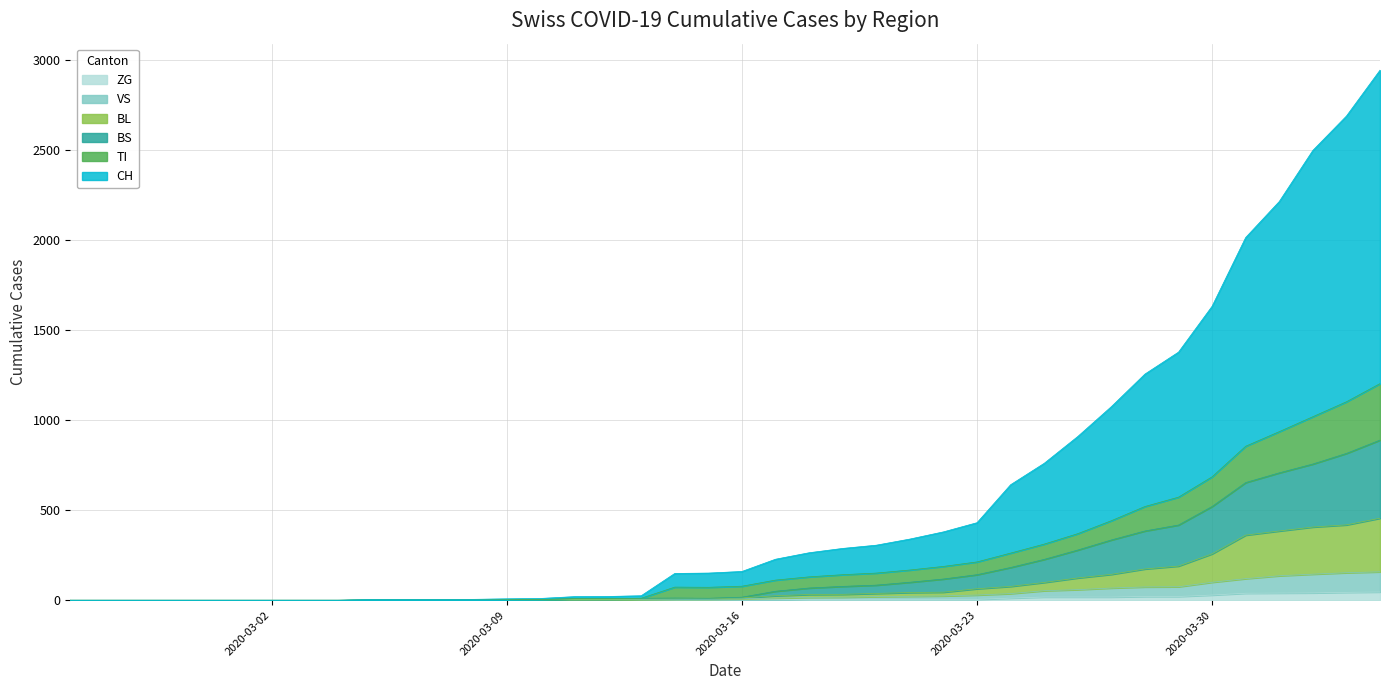

What are all the series names shown in the legend?

ZG, VS, BL, BS, TI, CH